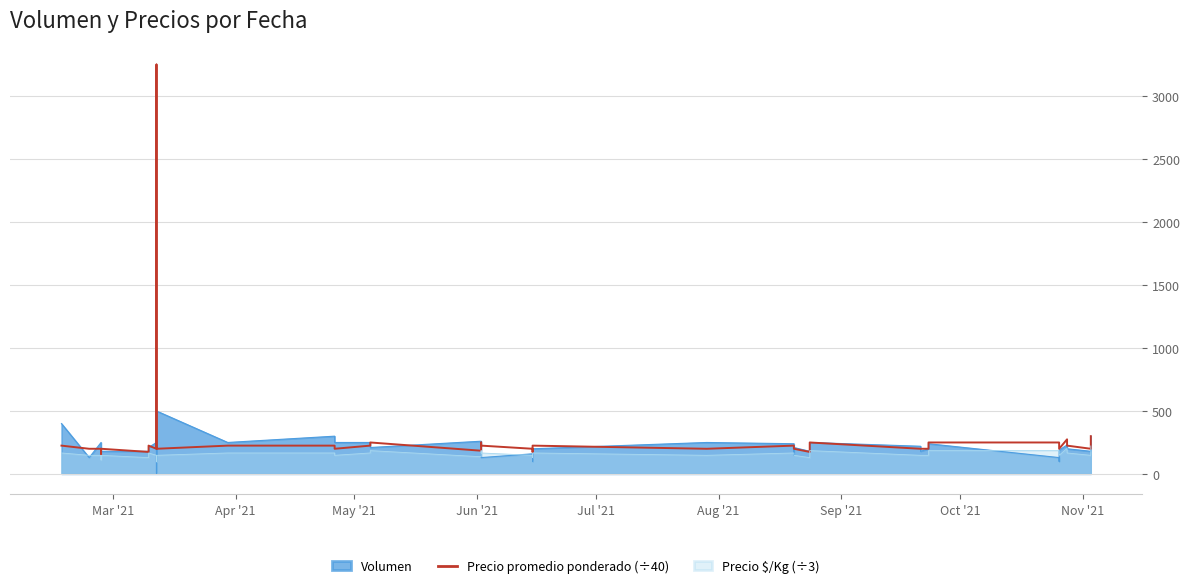

How many points are higher than both their immediate neighbors (excluding endpoints)?

9